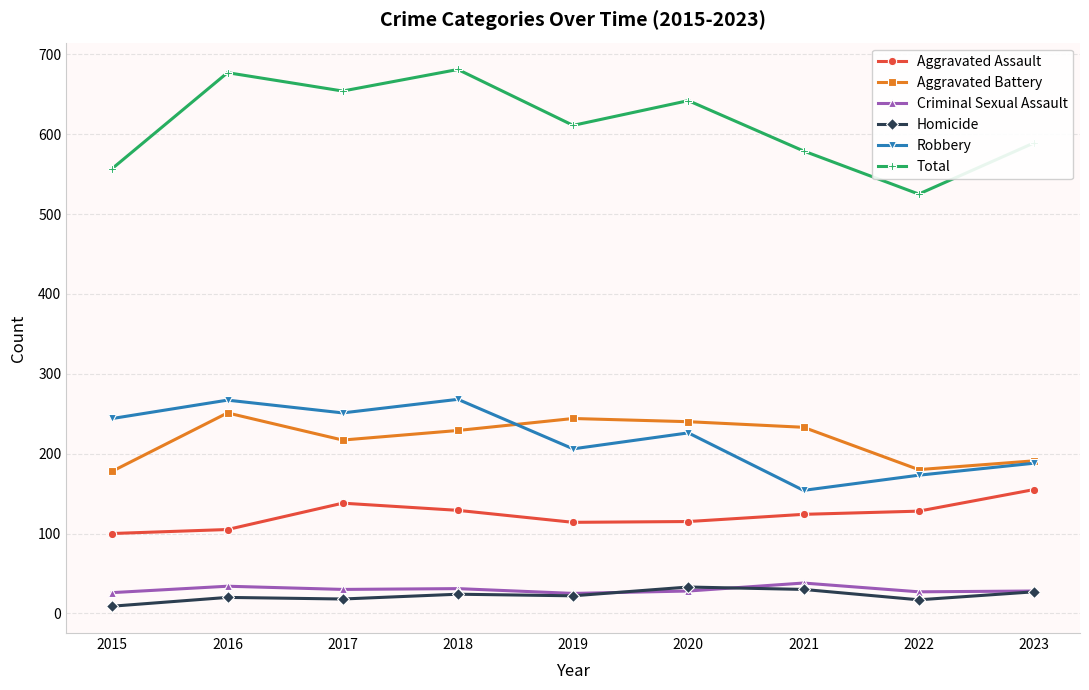

How many lines are shown in the chart?

6